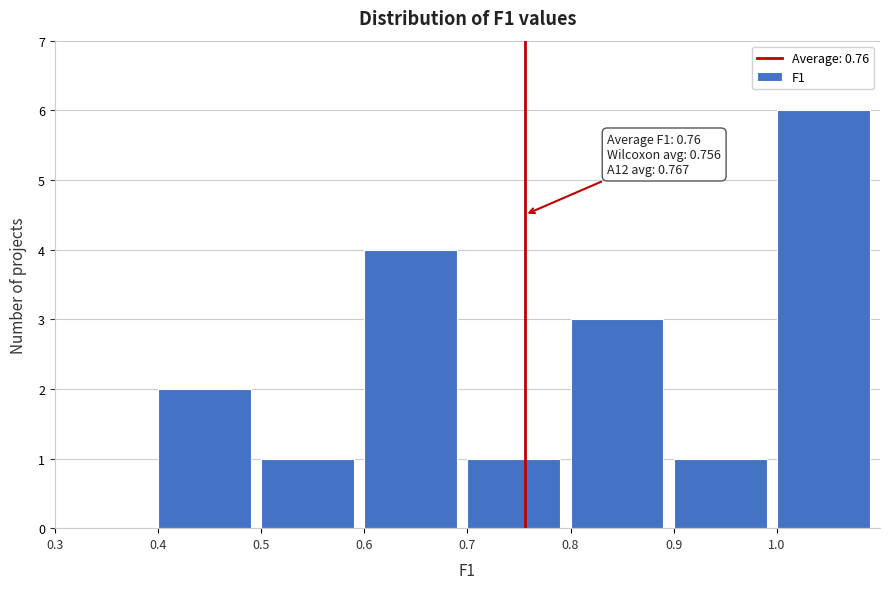

Over which range of the x-axis is the bar tallest?

1.0 to 1.1